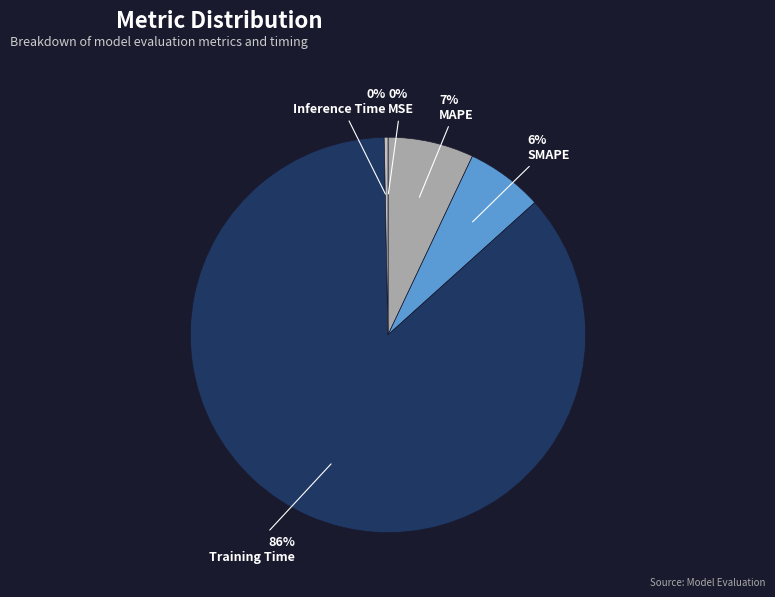

Is Training Time the majority of the pie?

Yes